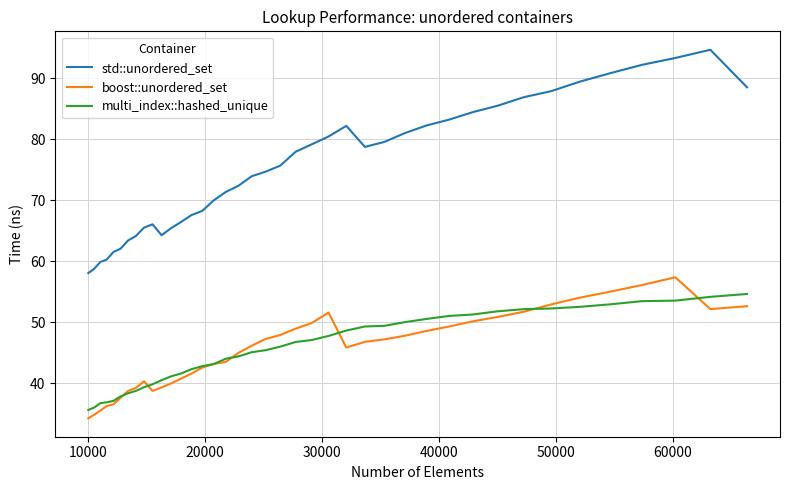

Which series has the widest spread of values?

std::unordered_set